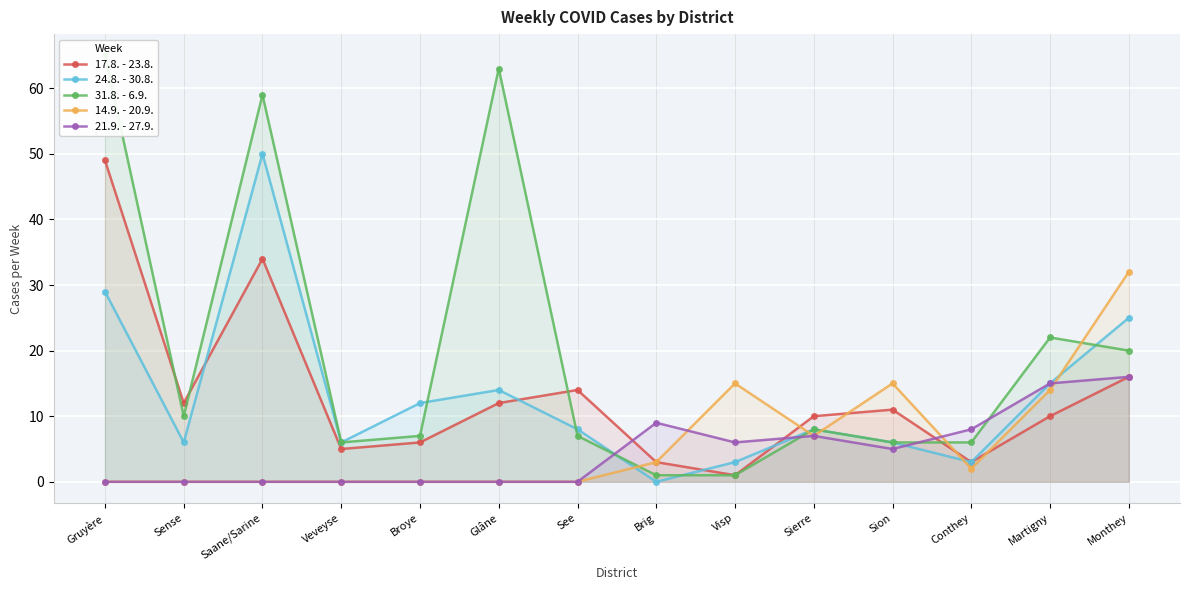

Reading left to right, transcribe all the data shown in this chart.

17.8. - 23.8.: Gruyère=49	Sense=12	Saane/Sarine=34	Veveyse=5	Broye=6	Glâne=12	See=14	Brig=3	Visp=1	Sierre=10	Sion=11	Conthey=3	Martigny=10	Monthey=16
24.8. - 30.8.: Gruyère=29	Sense=6	Saane/Sarine=50	Veveyse=6	Broye=12	Glâne=14	See=8	Brig=0	Visp=3	Sierre=8	Sion=6	Conthey=3	Martigny=15	Monthey=25
31.8. - 6.9.: Gruyère=65	Sense=10	Saane/Sarine=59	Veveyse=6	Broye=7	Glâne=63	See=7	Brig=1	Visp=1	Sierre=8	Sion=6	Conthey=6	Martigny=22	Monthey=20
14.9. - 20.9.: Gruyère=0	Sense=0	Saane/Sarine=0	Veveyse=0	Broye=0	Glâne=0	See=0	Brig=3	Visp=15	Sierre=7	Sion=15	Conthey=2	Martigny=14	Monthey=32
21.9. - 27.9.: Gruyère=0	Sense=0	Saane/Sarine=0	Veveyse=0	Broye=0	Glâne=0	See=0	Brig=9	Visp=6	Sierre=7	Sion=5	Conthey=8	Martigny=15	Monthey=16